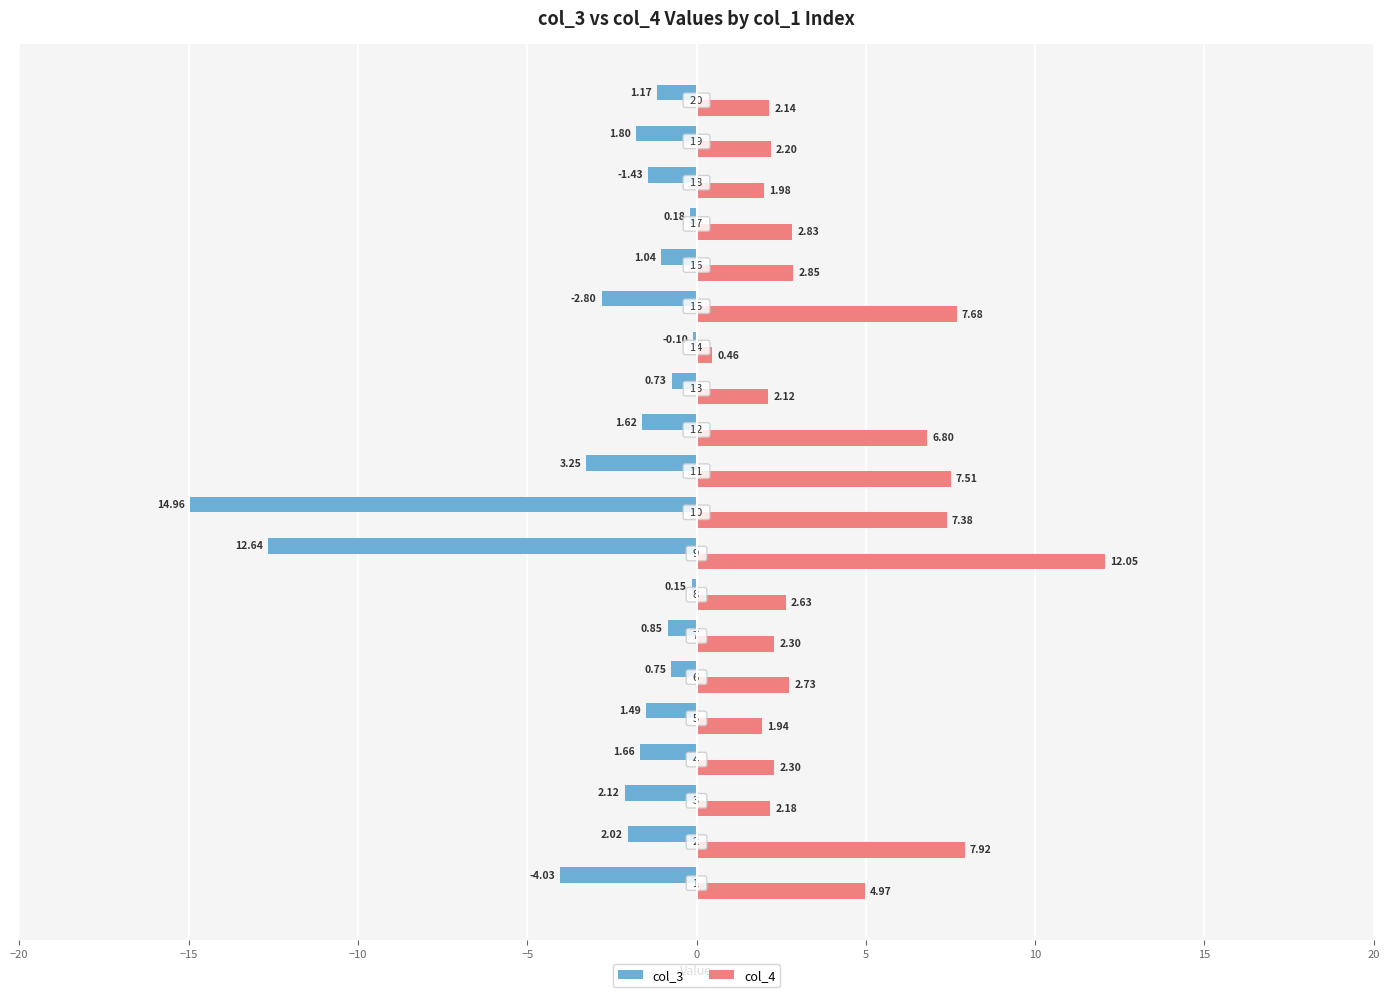

What are all the series names shown in the legend?

col_3, col_4